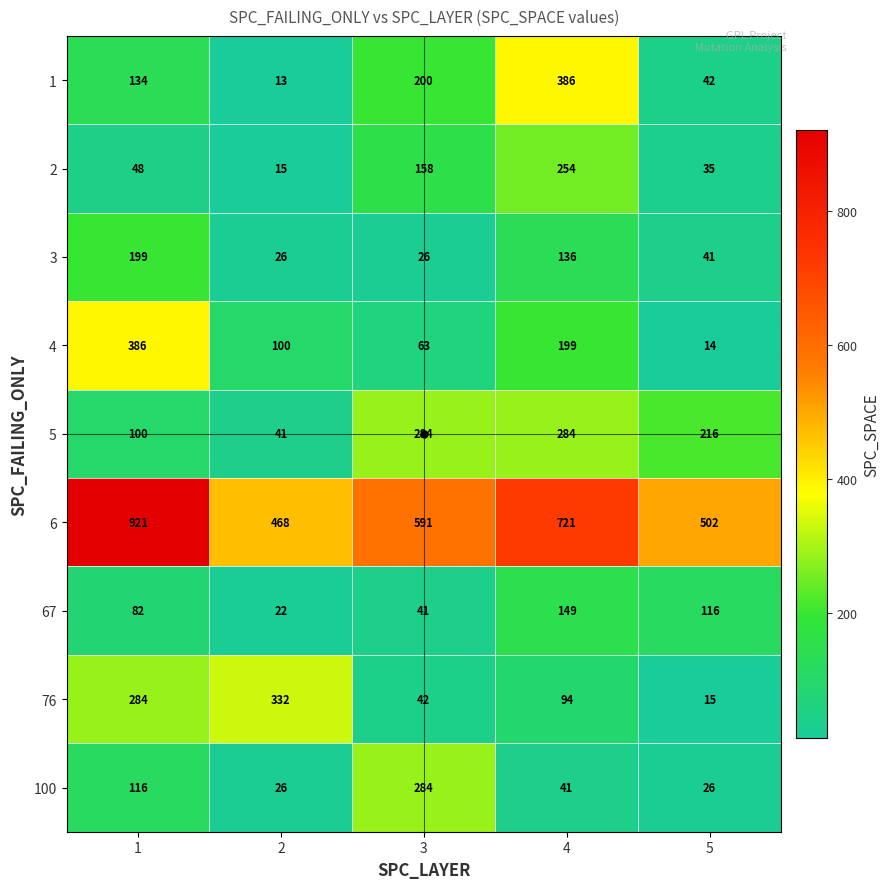

What is the difference between the 6 values at 3 and 1?

330